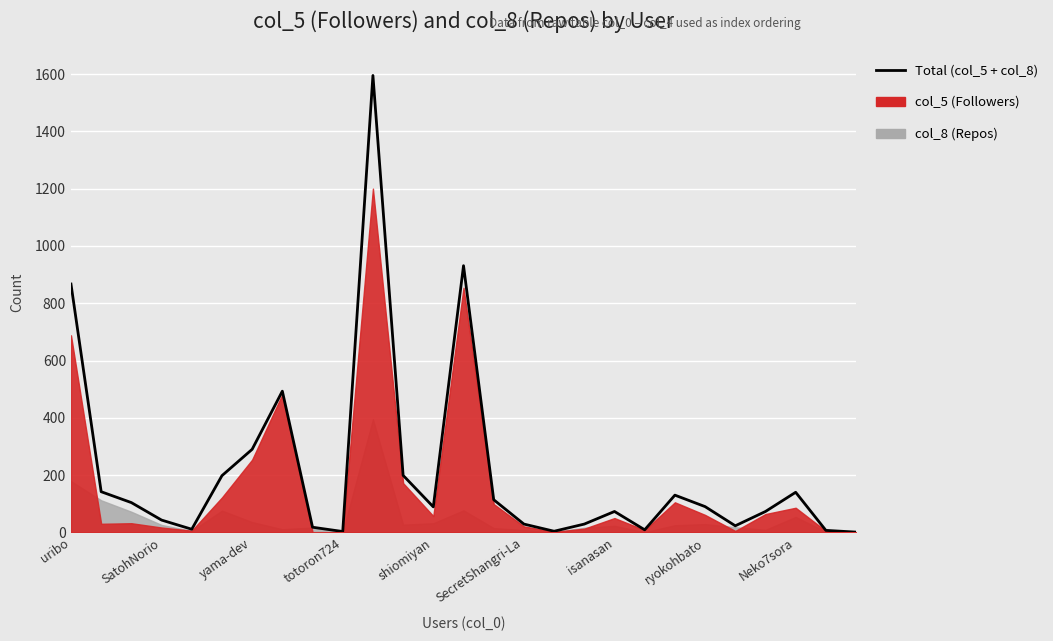

How many lines are shown in the chart?

1